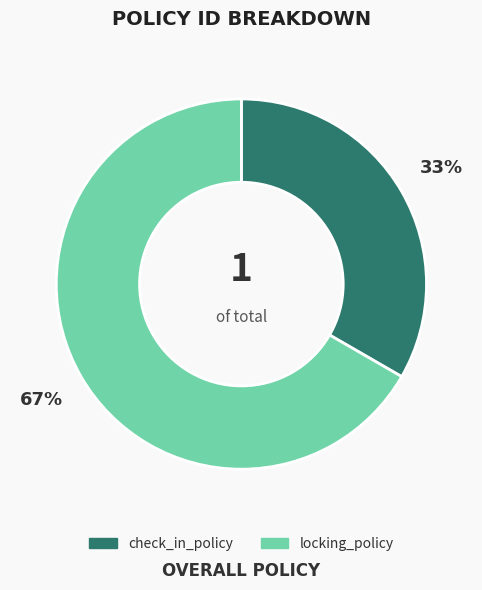

To the nearest percent, what is the average slice percentage?

50%